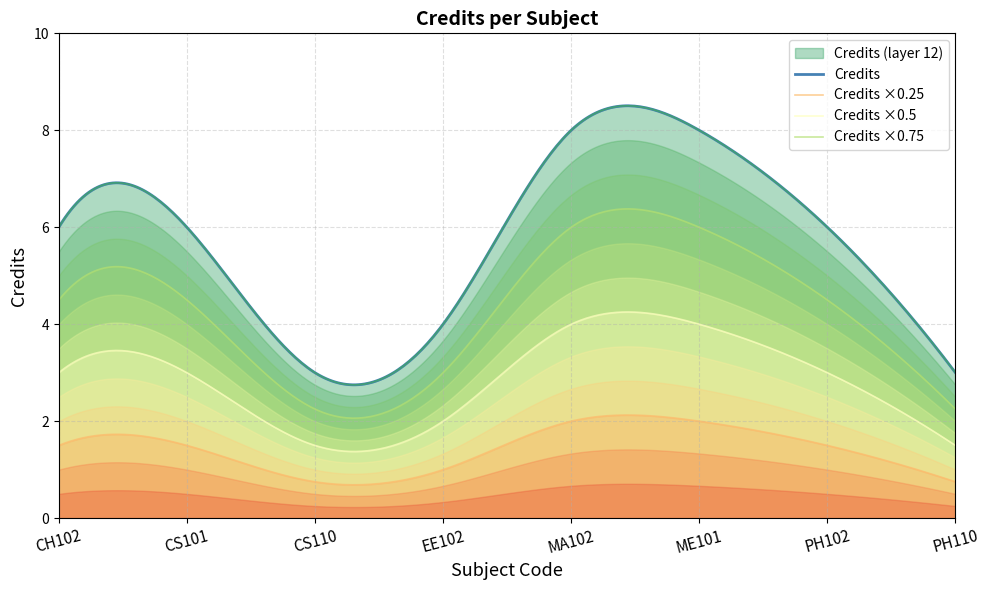

What is the maximum value shown in the chart?

8